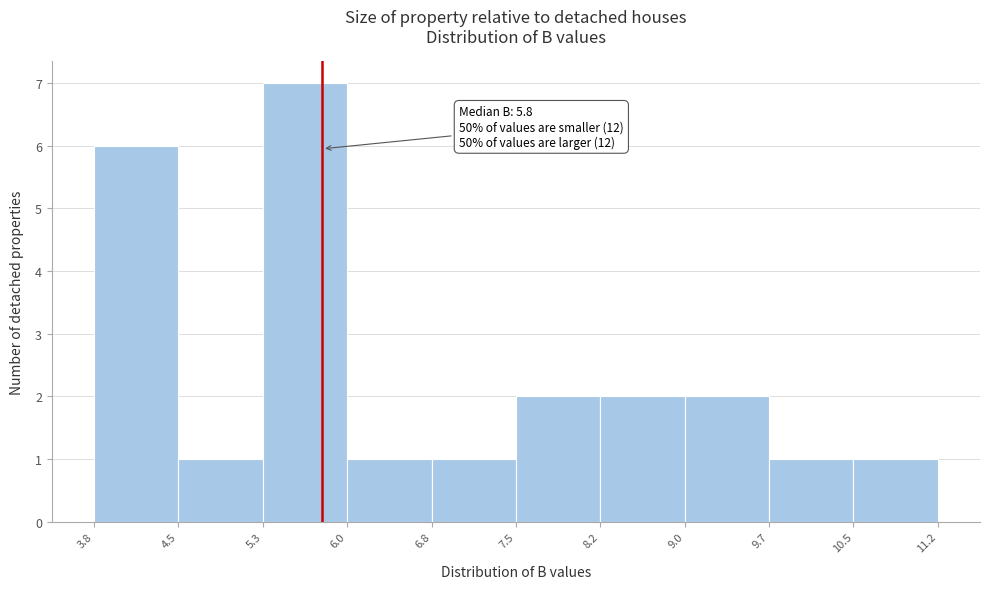

Which range on the x-axis has the tallest bar?

5.3 to 6.0